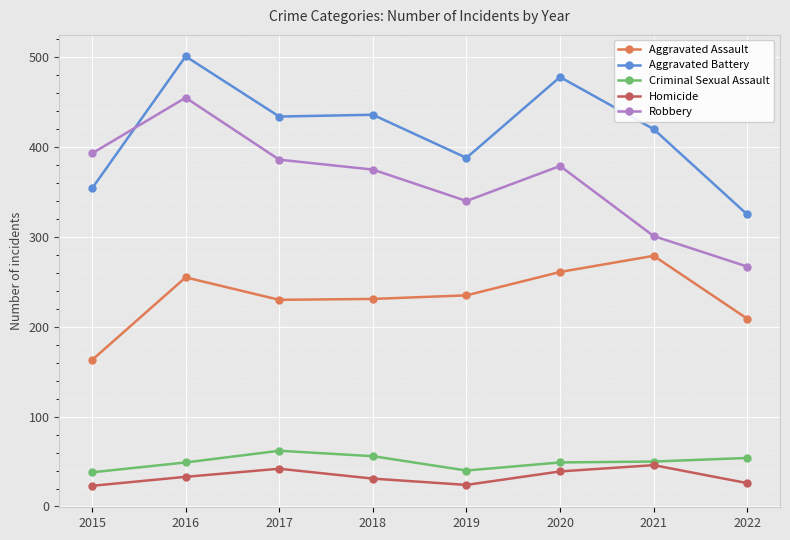

Is it true that Aggravated Battery equals 325 at 2022?

True